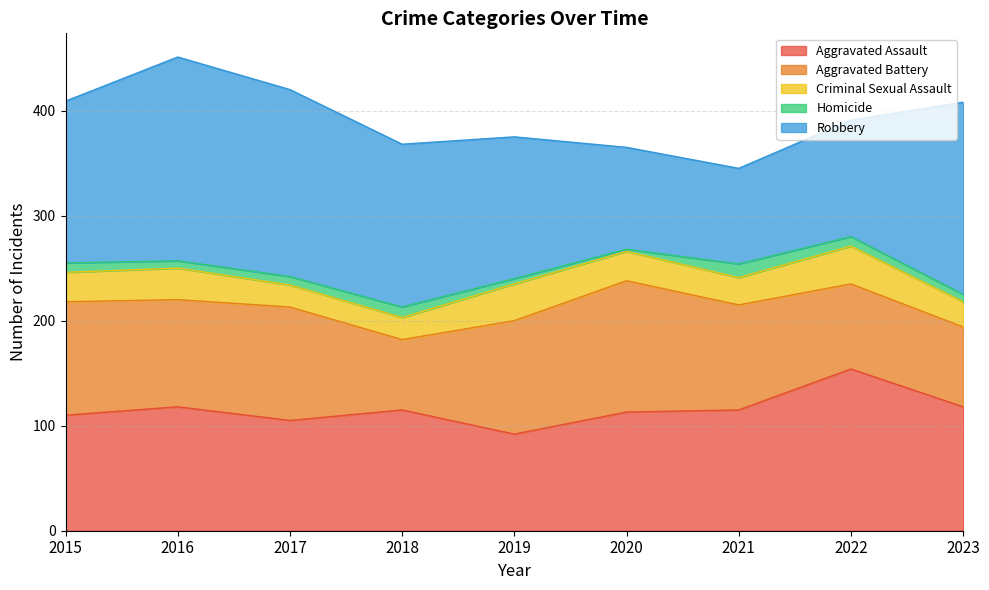

At how many categories does at least one series exceed 4?

9